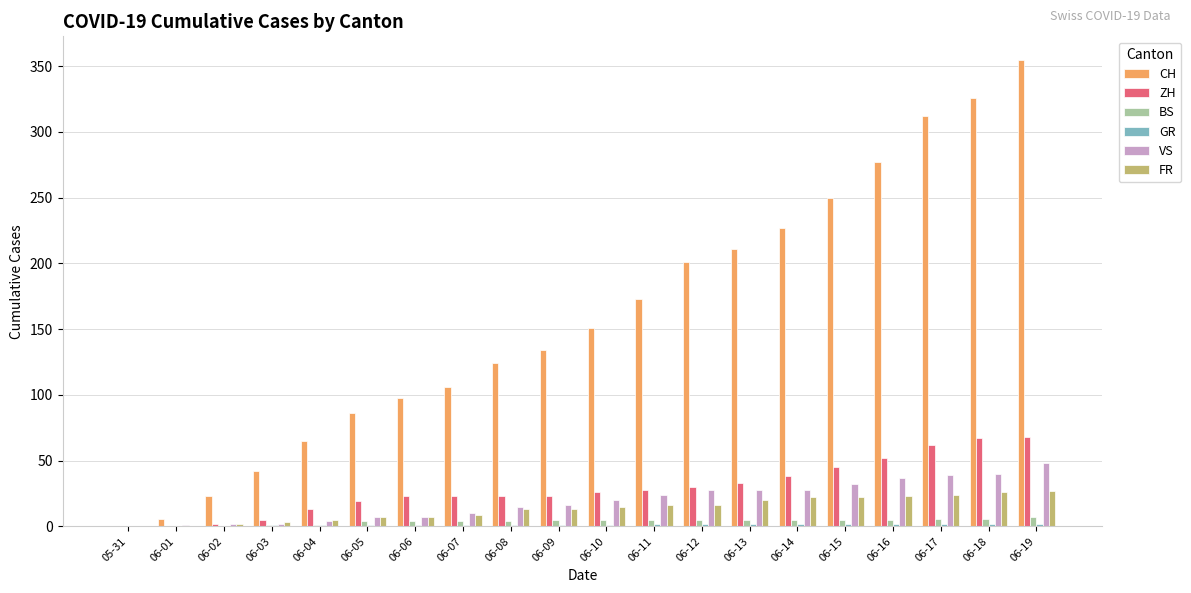

What is the sum of all FR values?

270